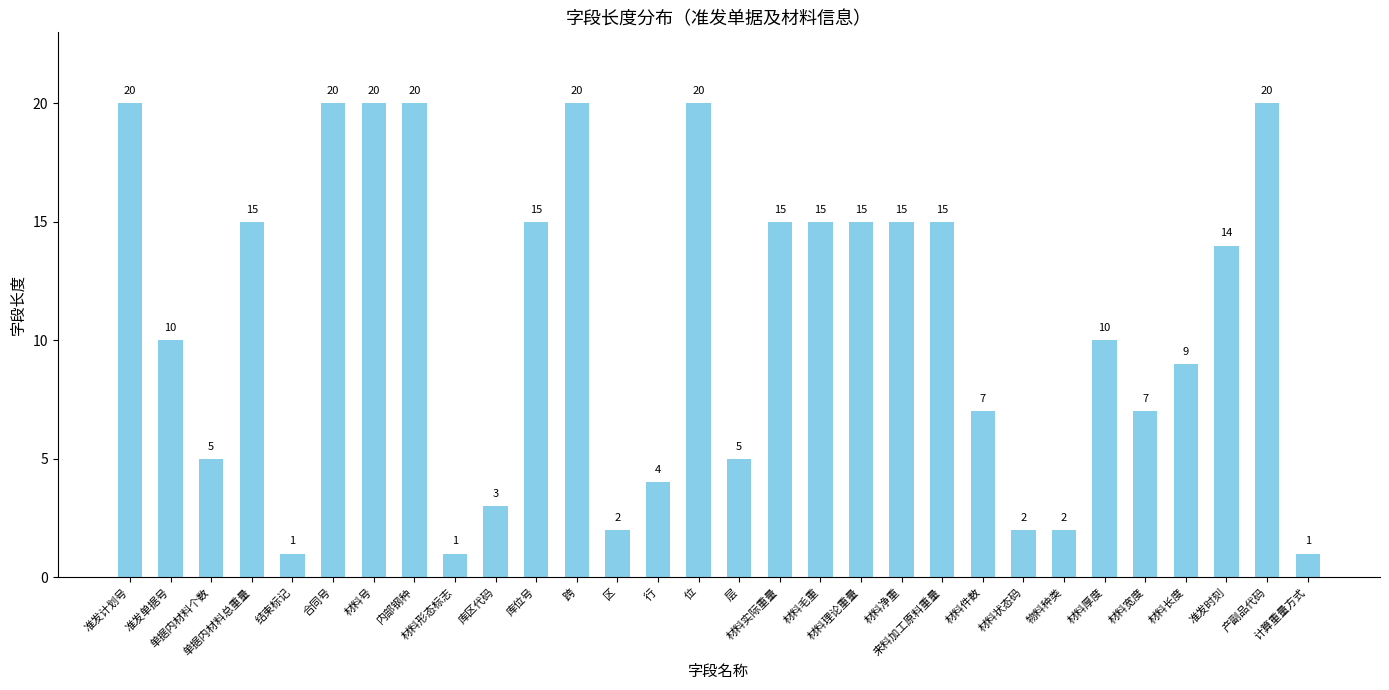

Count the number of data series in this chart.

1